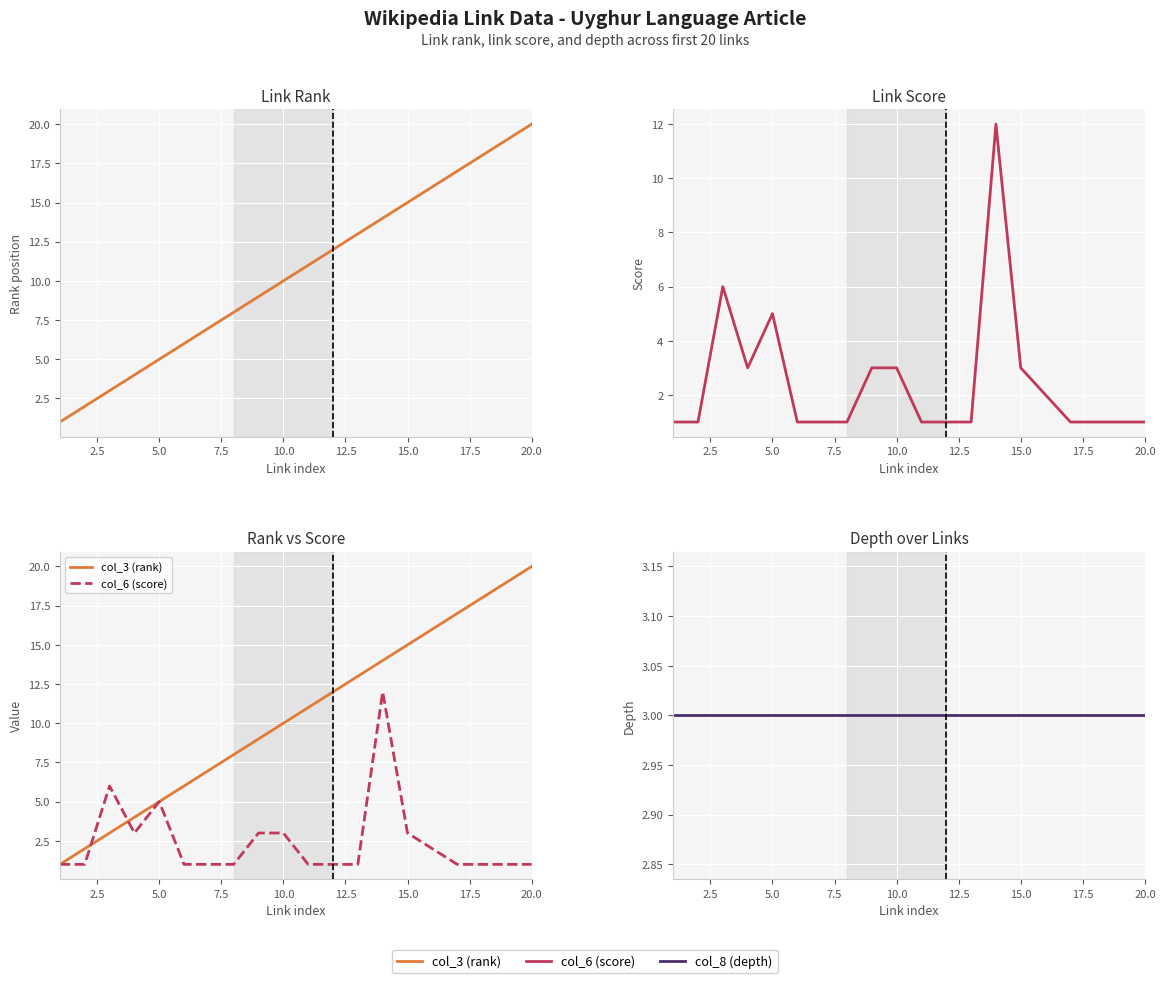

Is the value of col_3 (rank) at 17.5 greater than the value of col_6 (score) at 5.0?

Yes